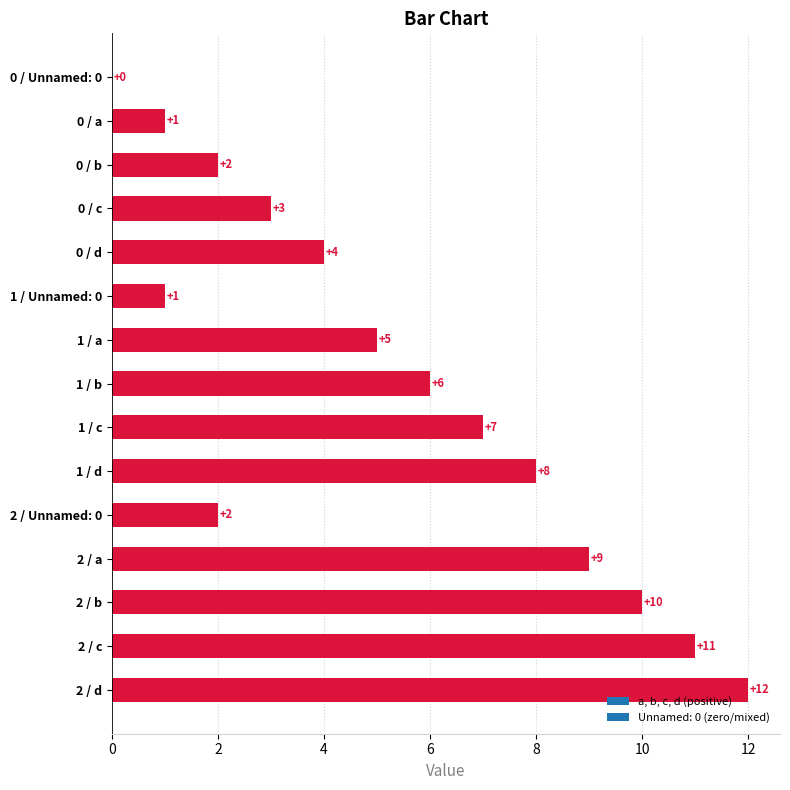

Which has a higher value, 2 / c or 1 / b?

2 / c